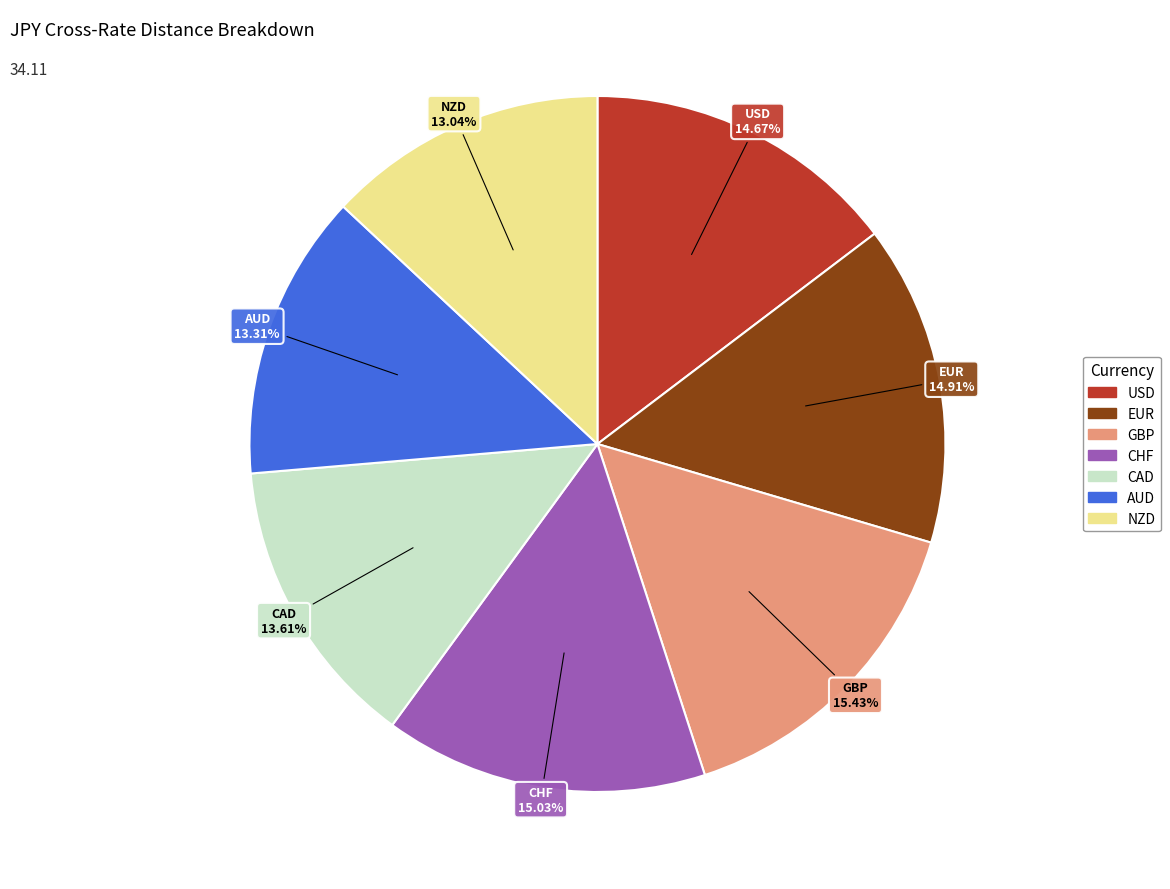

Count the number of slices in the pie.

7